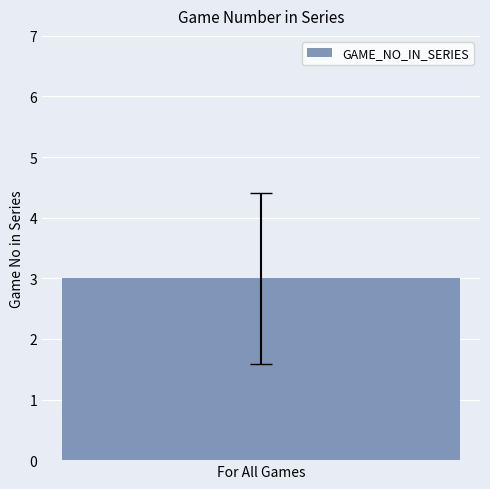

What is the difference between the maximum and second lowest values?

3